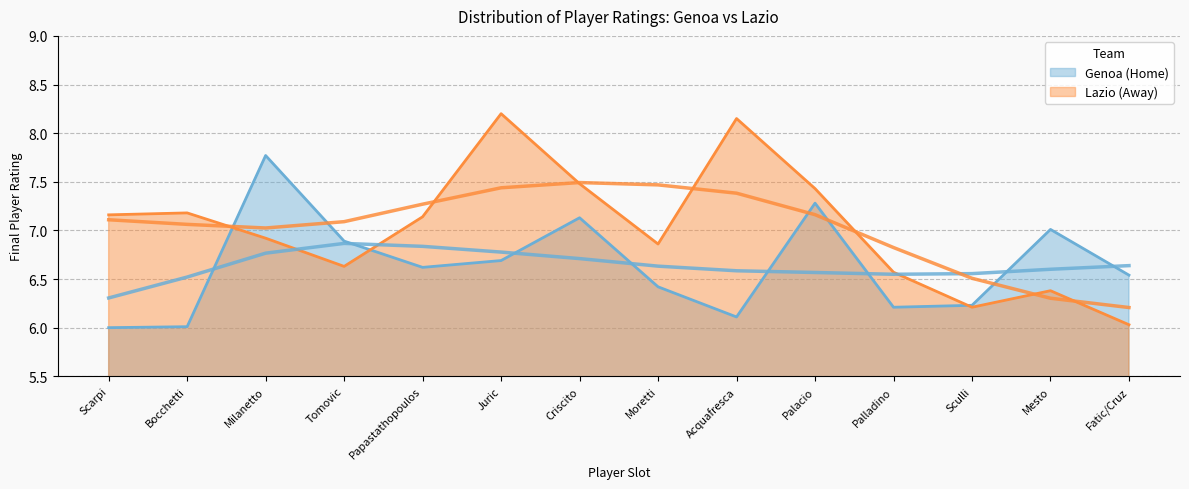

What is the difference between the highest and lowest values at Papastathopoulos?

0.5